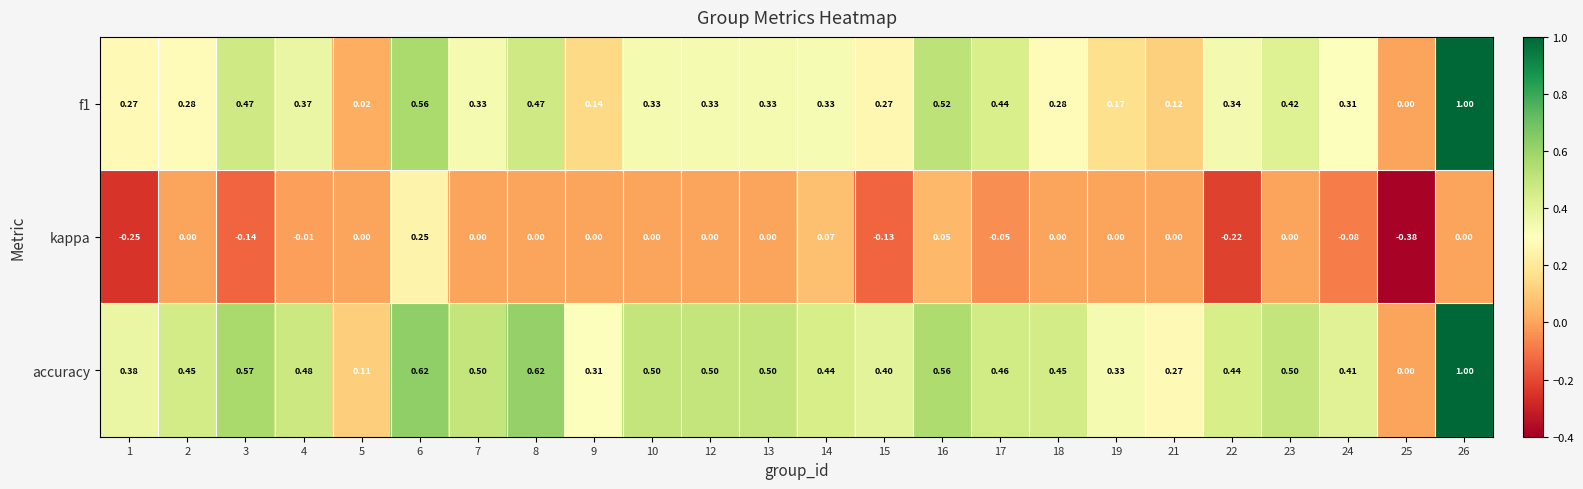

Which series has the largest total across all categories?

accuracy